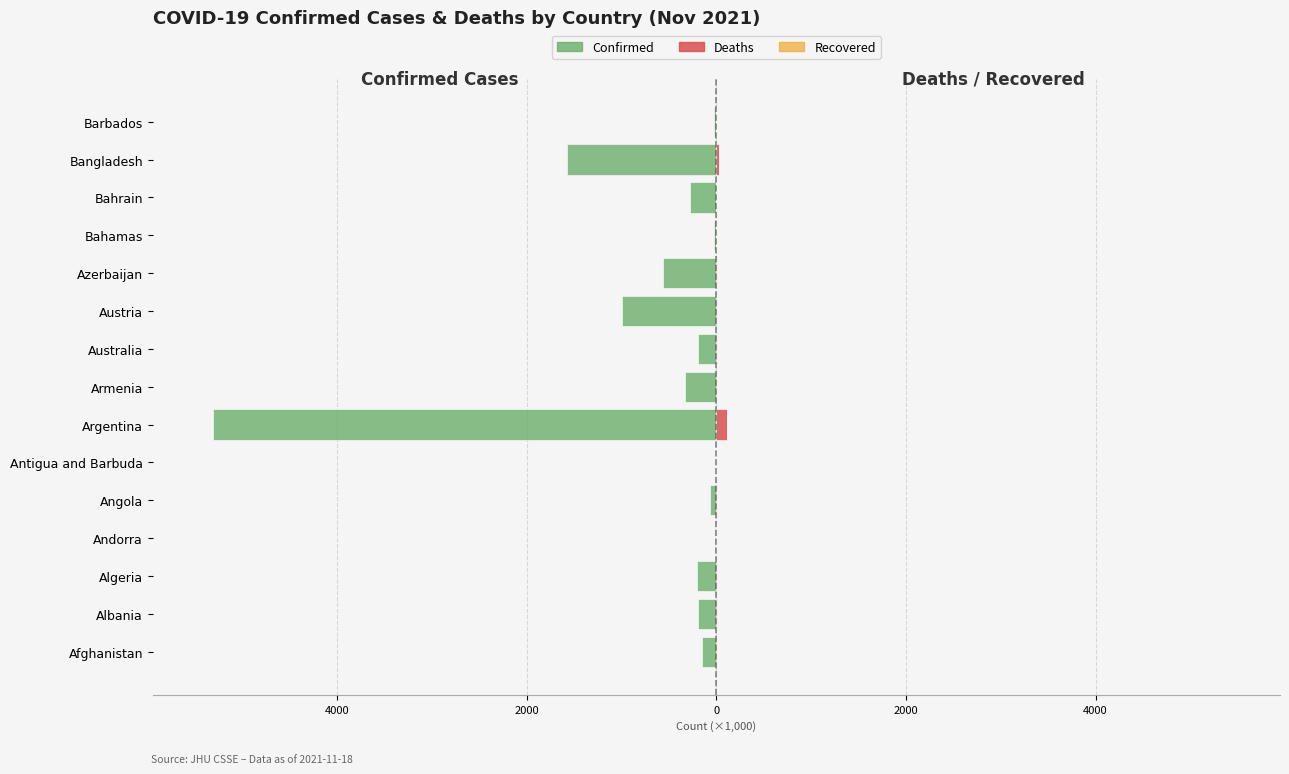

Does the chart contain stacked bars?

No